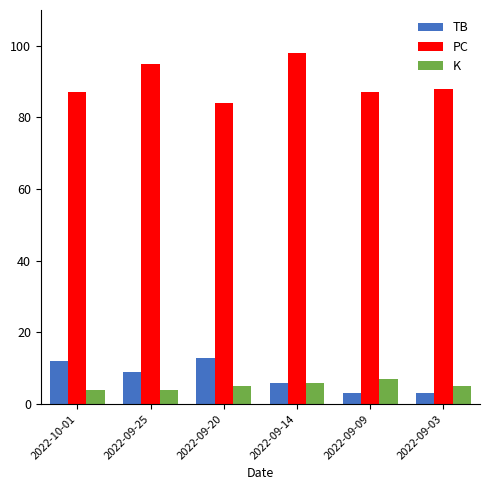

What are all the series names shown in the legend?

TB, PC, K